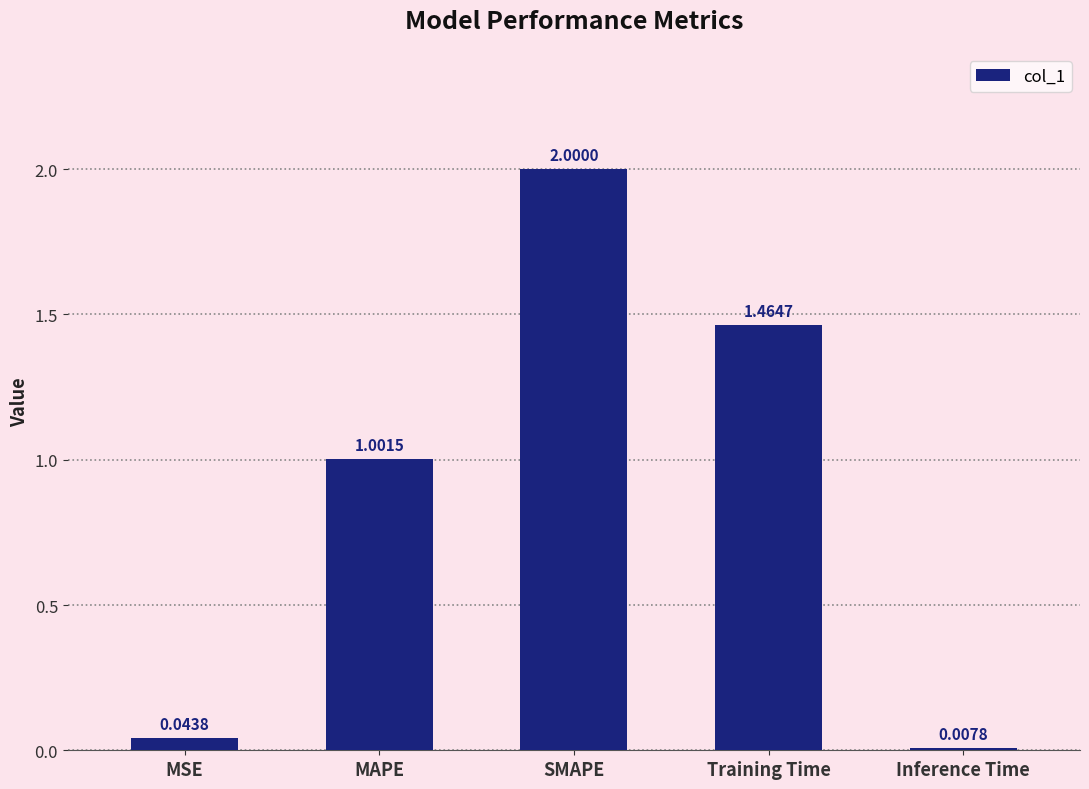

What is the label of the 1st bar from the right?

Inference Time